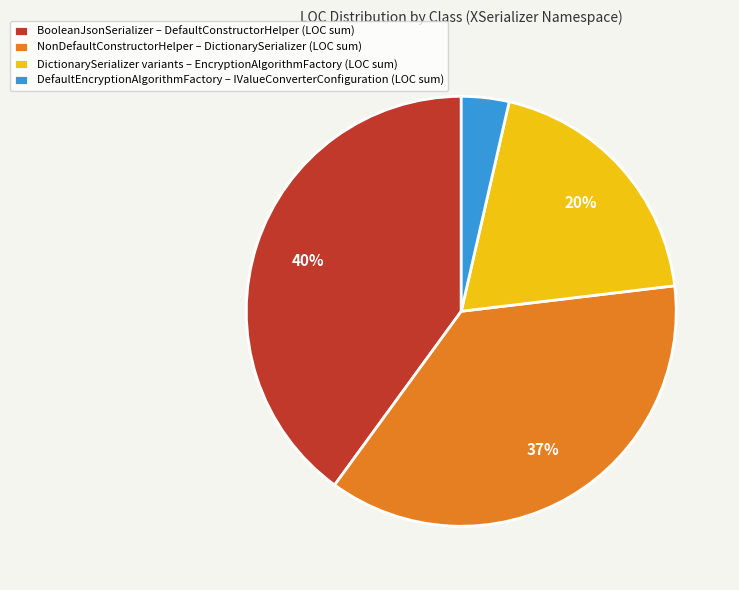

Which has a higher value, NonDefaultConstructorHelper – DictionarySerializer (LOC sum) or DefaultEncryptionAlgorithmFactory – IValueConverterConfiguration (LOC sum)?

NonDefaultConstructorHelper – DictionarySerializer (LOC sum)